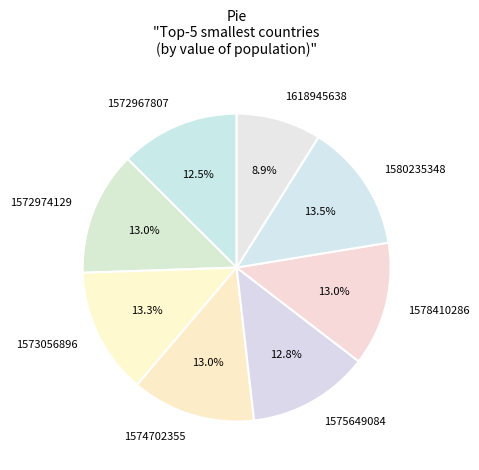

Is it true that 1618945638 is 21% of the pie?

False